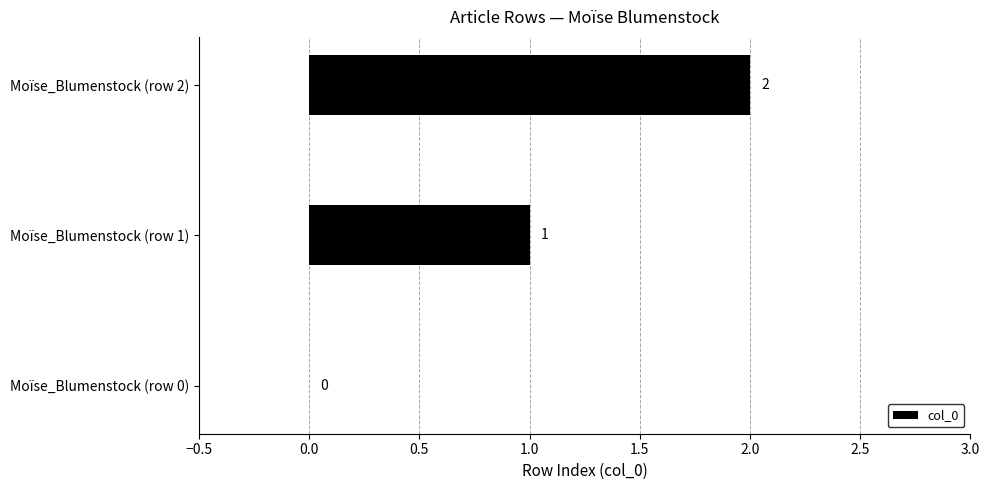

At which label is the value closest to 1?

Moïse_Blumenstock (row 1)